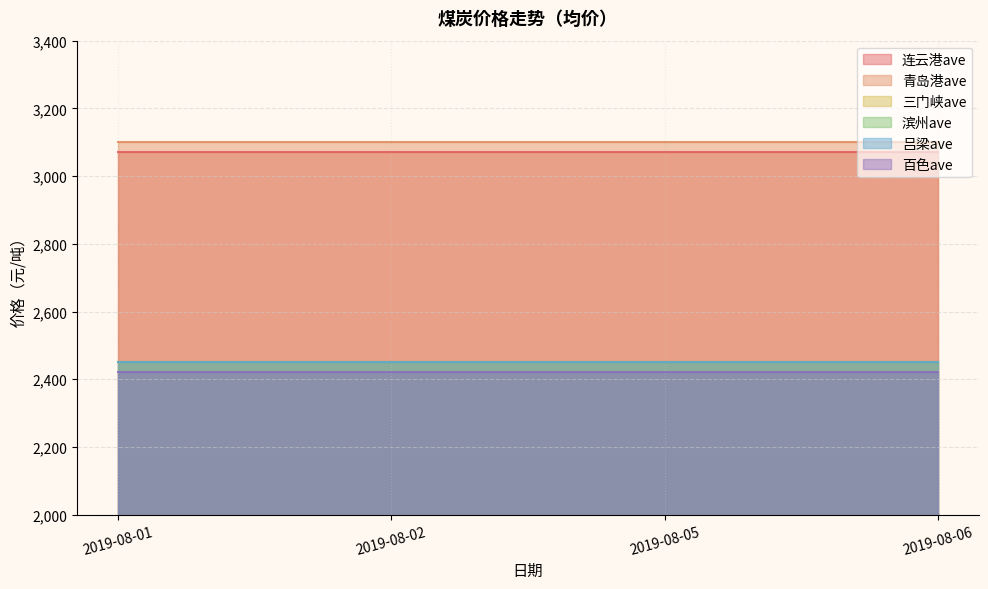

Which category has the lowest value across all series?

2019-08-01